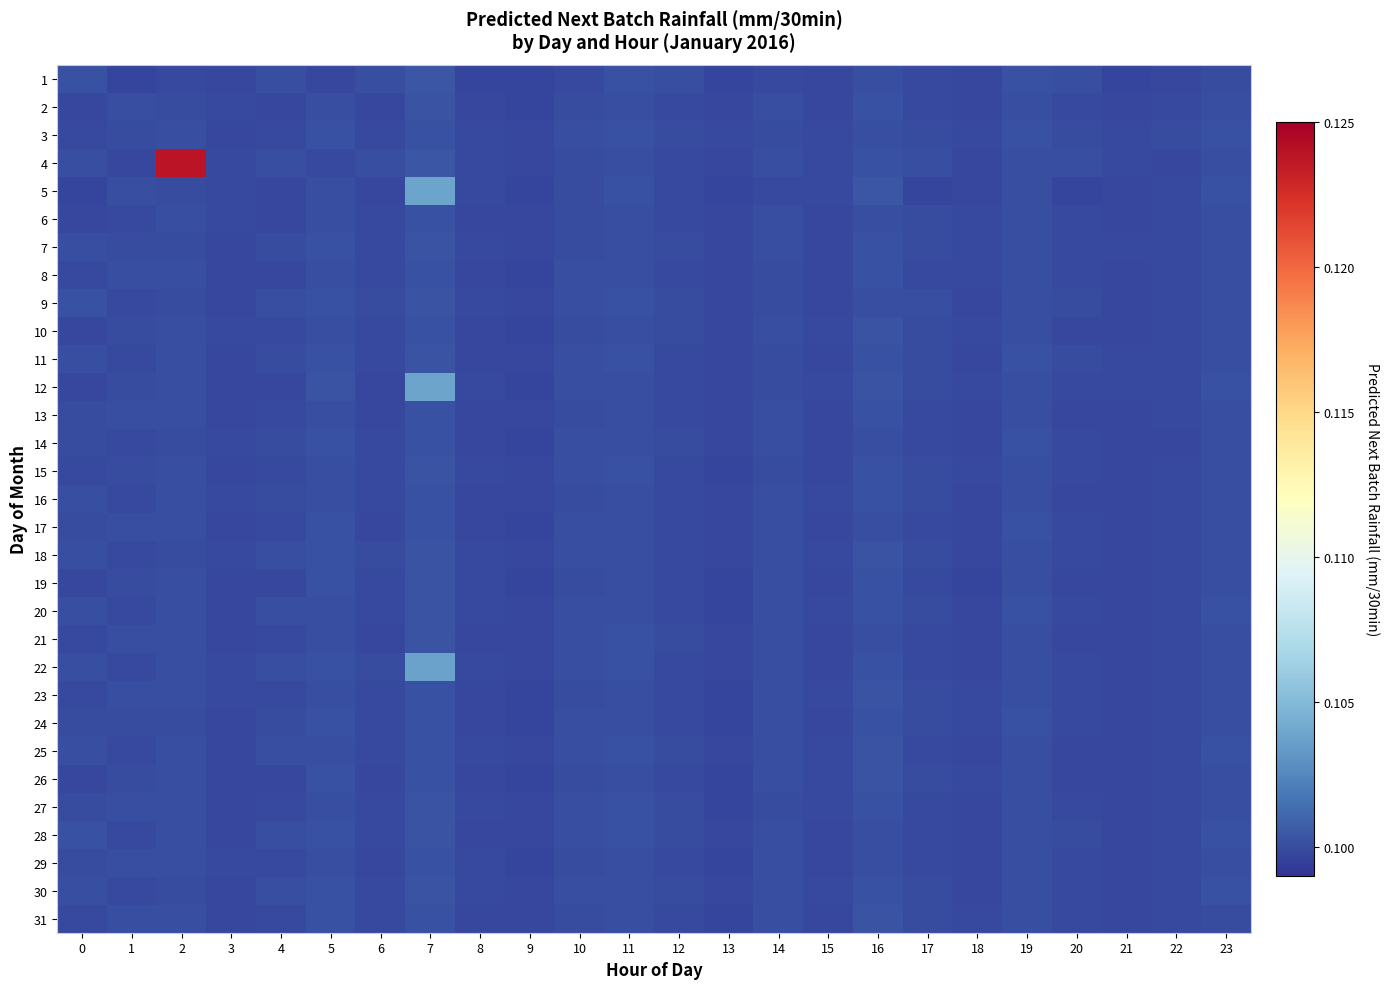

Between 16 and 23, which is larger?

16